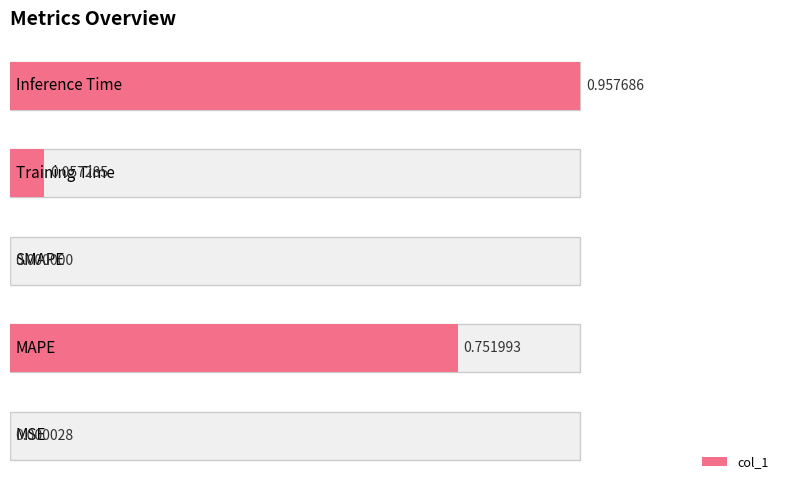

How many values are above zero?

4